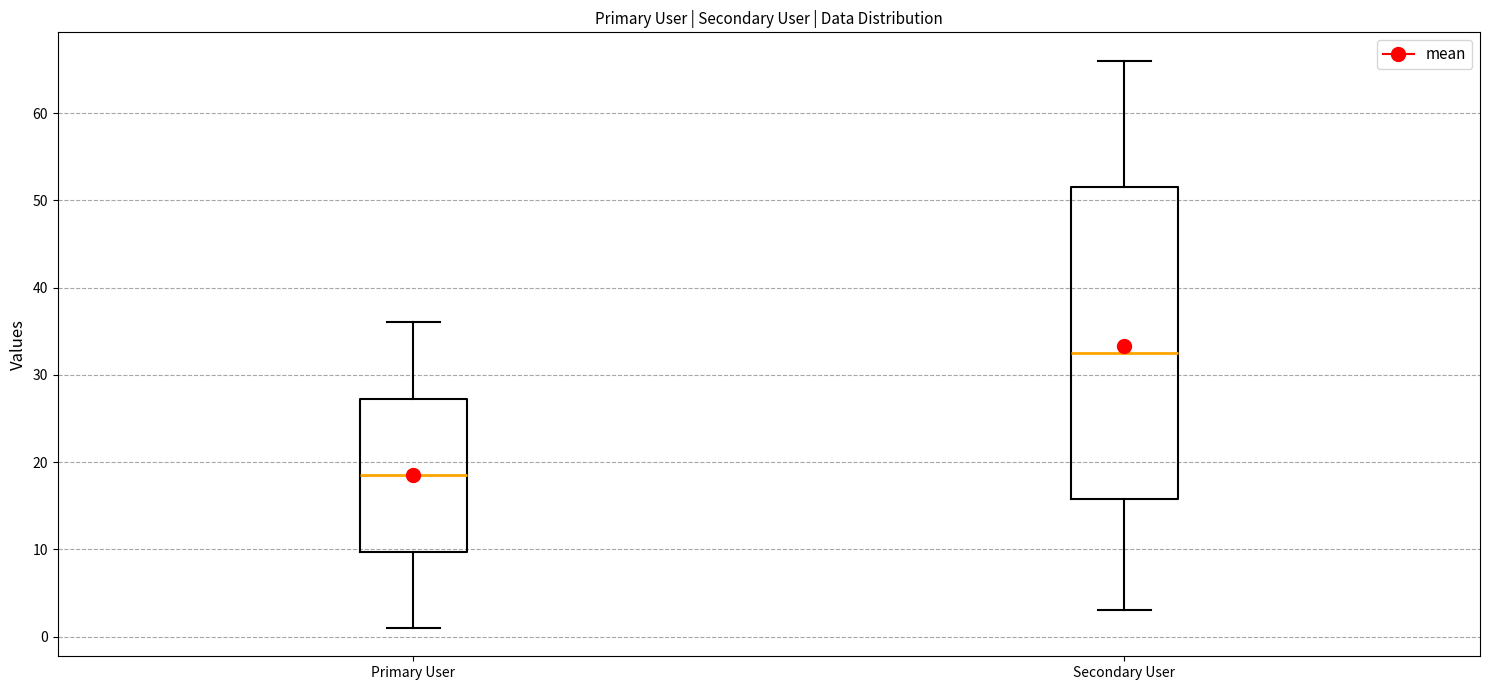

Where does the median line of the box for Primary User sit on the y-axis? The values are not printed on the chart, so give them approximately, as read against the axis.

19